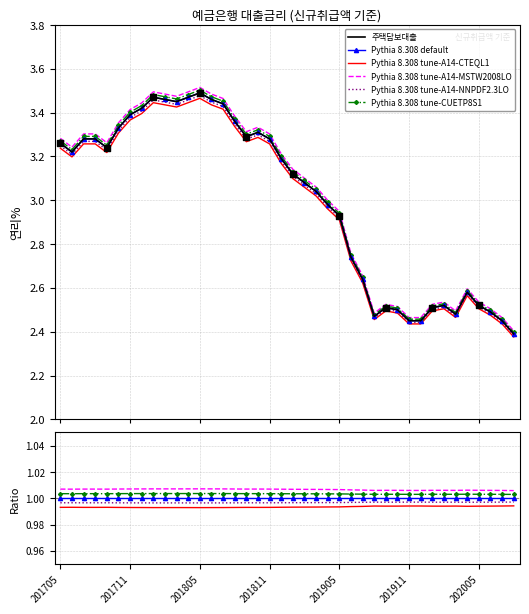

What are all the series names shown in the legend?

주택담보대출, Pythia 8.308 default, Pythia 8.308 tune-A14-CTEQL1, Pythia 8.308 tune-A14-MSTW2008LO, Pythia 8.308 tune-A14-NNPDF2.3LO, Pythia 8.308 tune-CUETP8S1